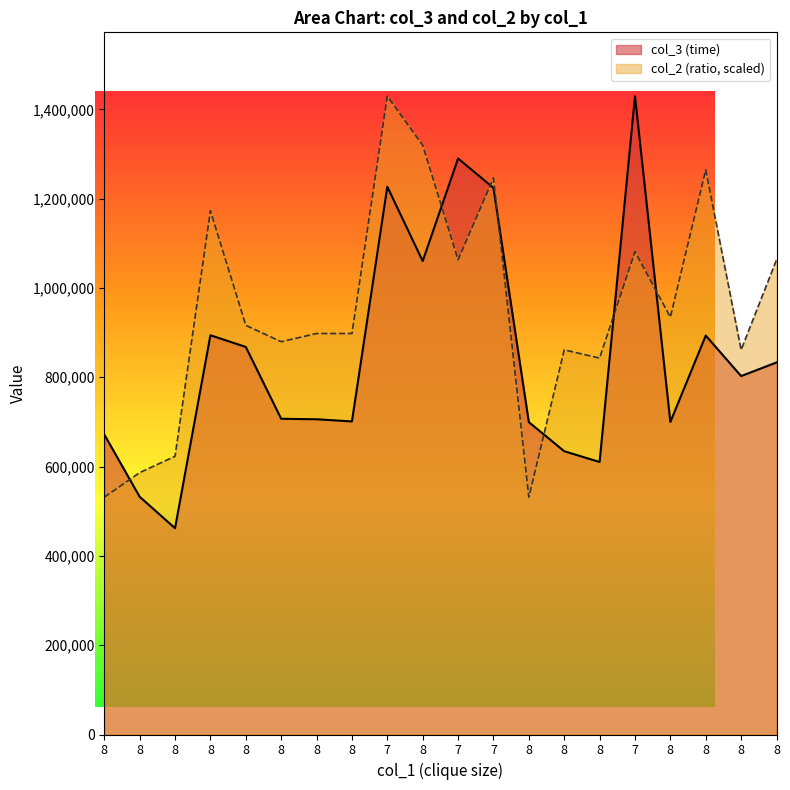

Between which two adjacent categories do col_2 (ratio) and col_3 (time) first intersect?

8 and 8